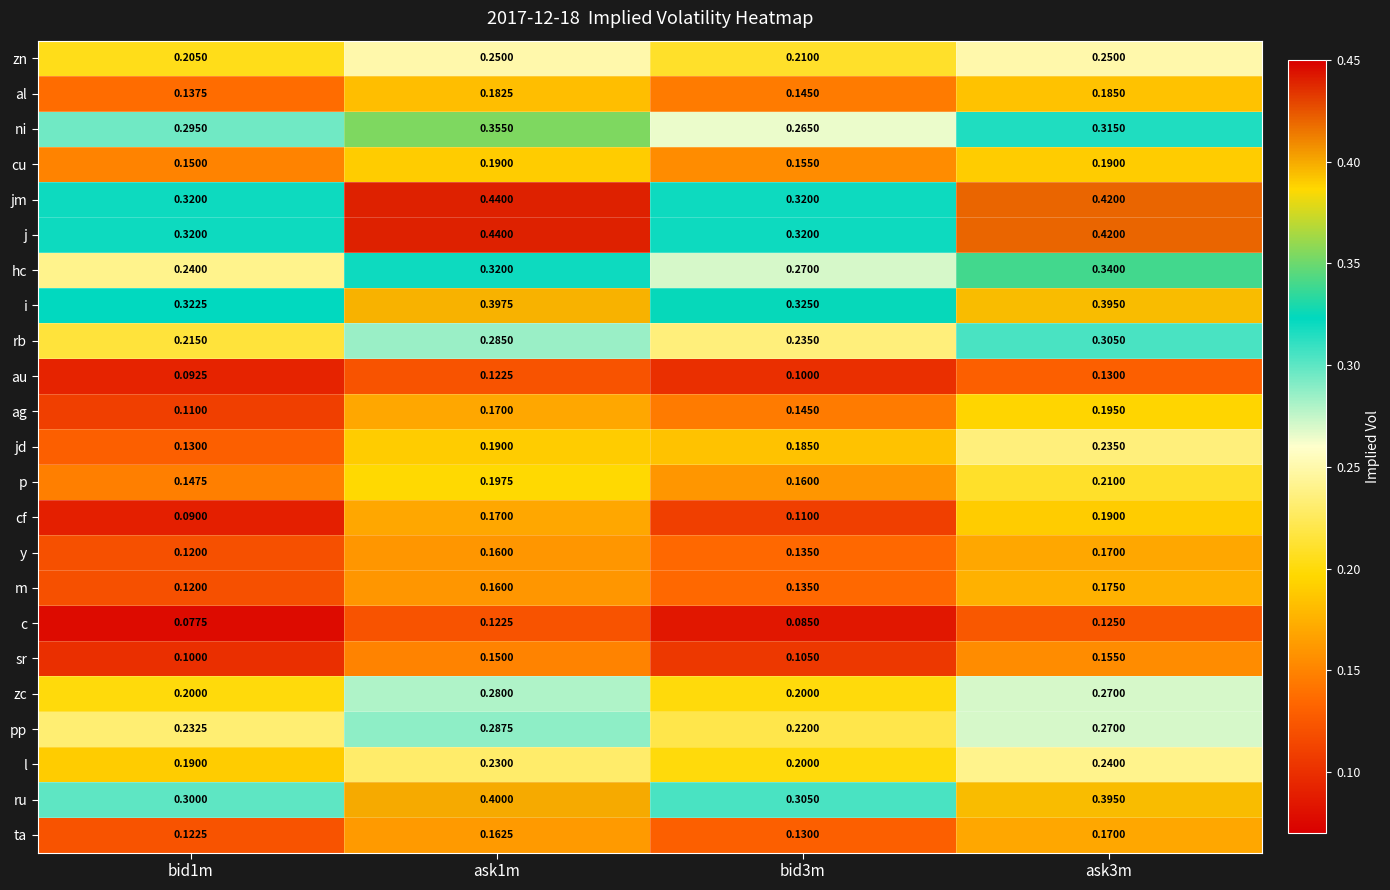

At which category does the chart reach its peak across all series?

ask1m